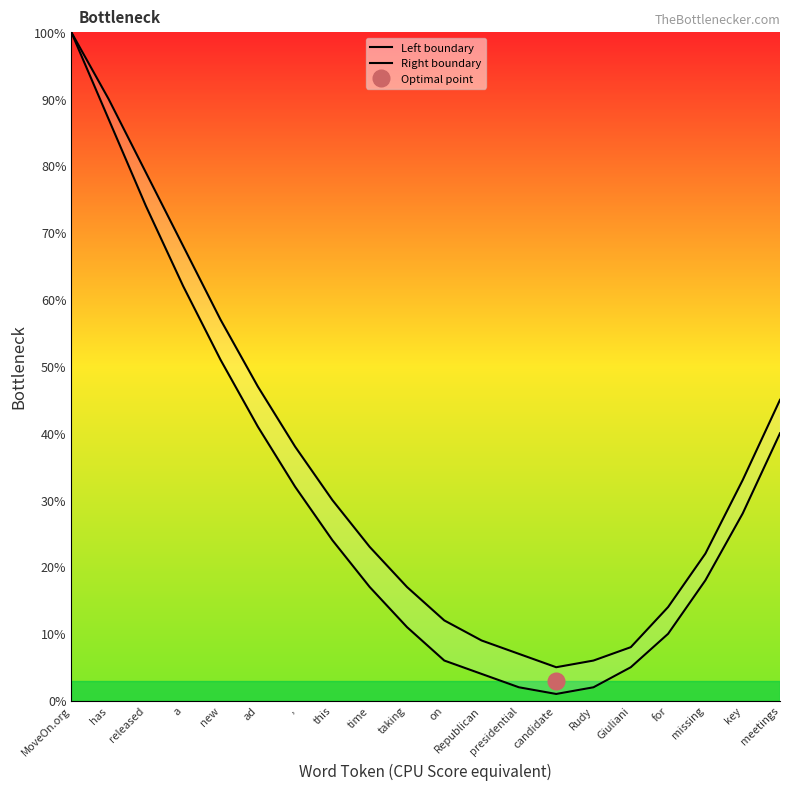

Which category has the lowest value in the Left boundary series?

candidate